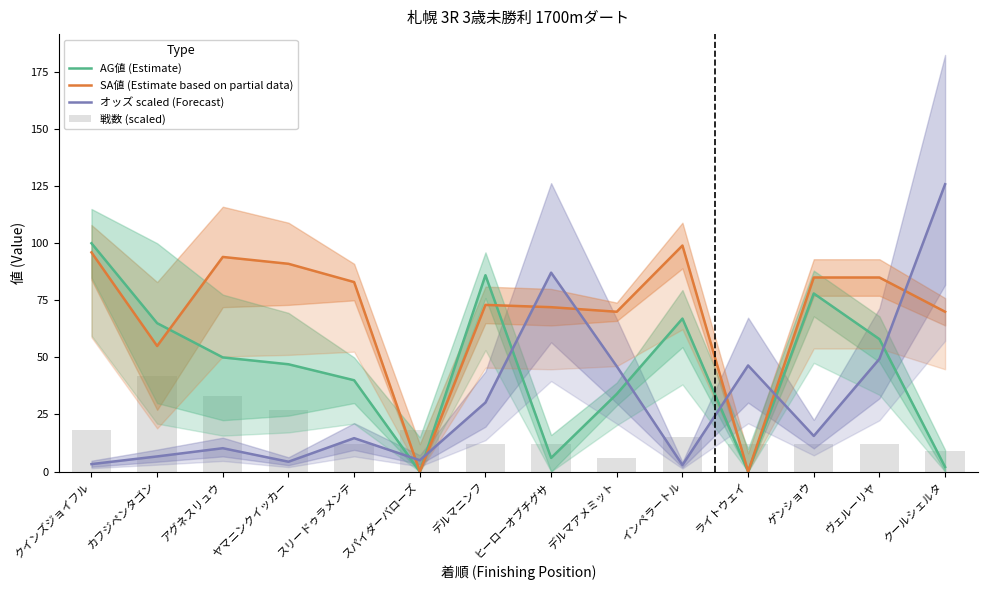

Is the value of 戦数 (scaled) at ヤマニンクイッカー greater than the value of SA値 (Estimate based on partial data) at カフジペンタゴン?

No